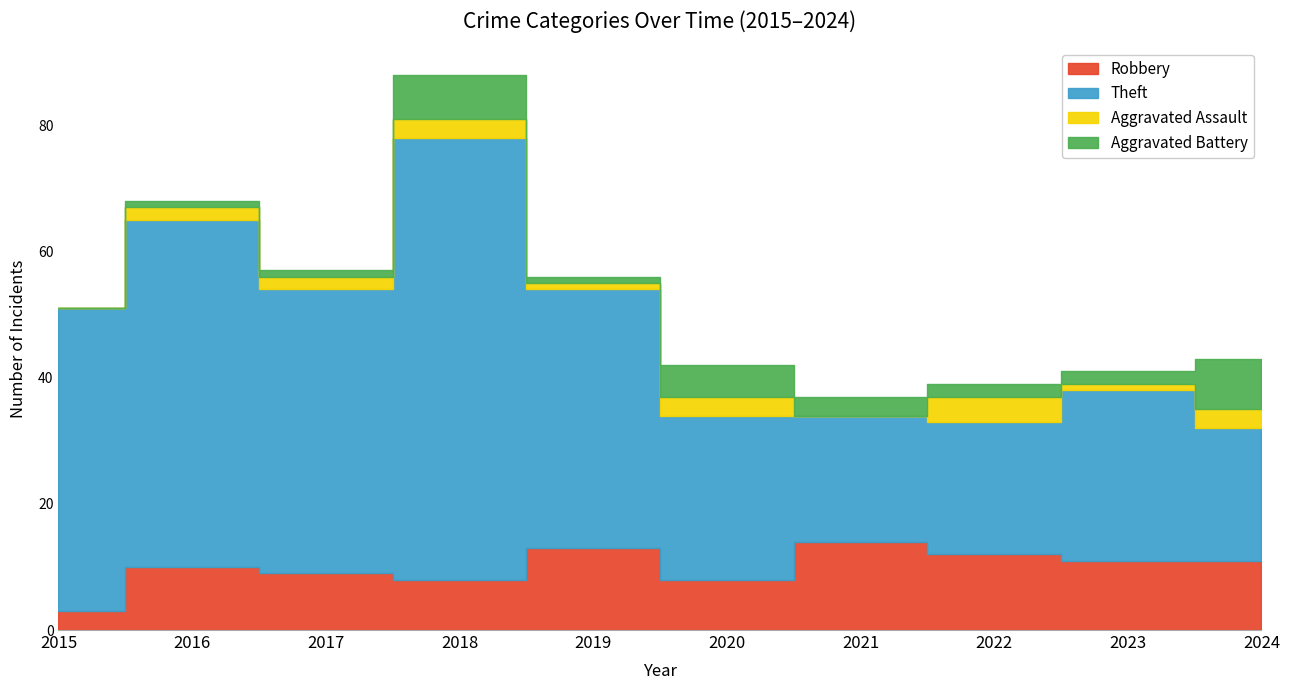

At which category does Robbery reach its first local peak?

2016